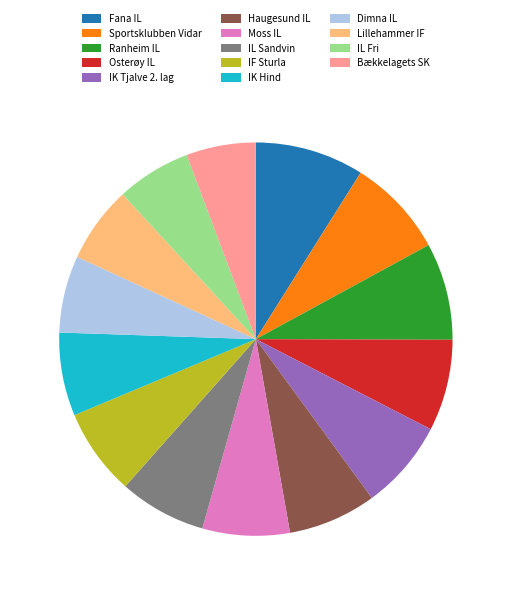

Do Fana IL and IF Sturla together represent more than half of the pie?

No